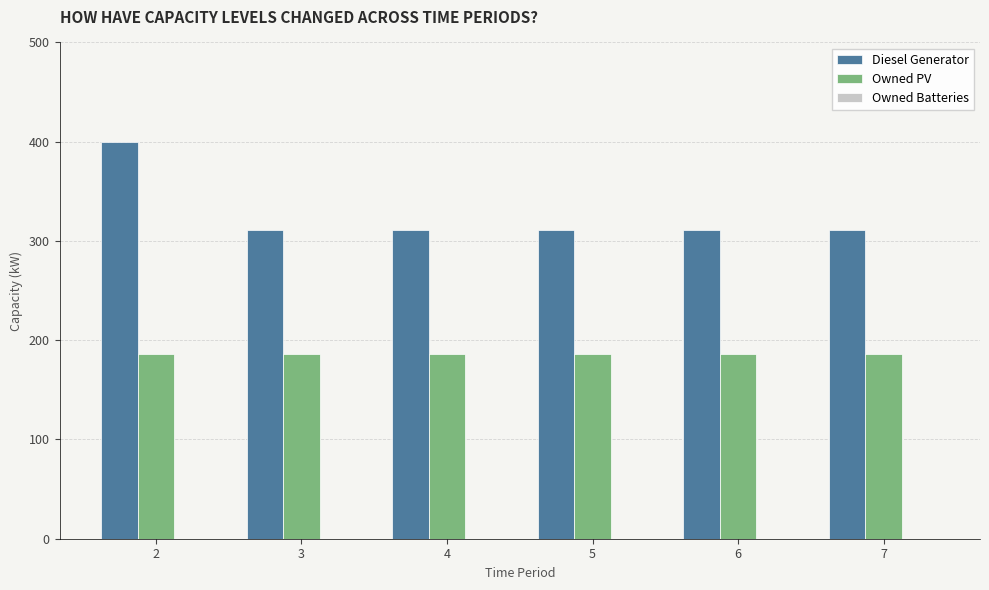

What is the difference between the highest and lowest values at 4?

125